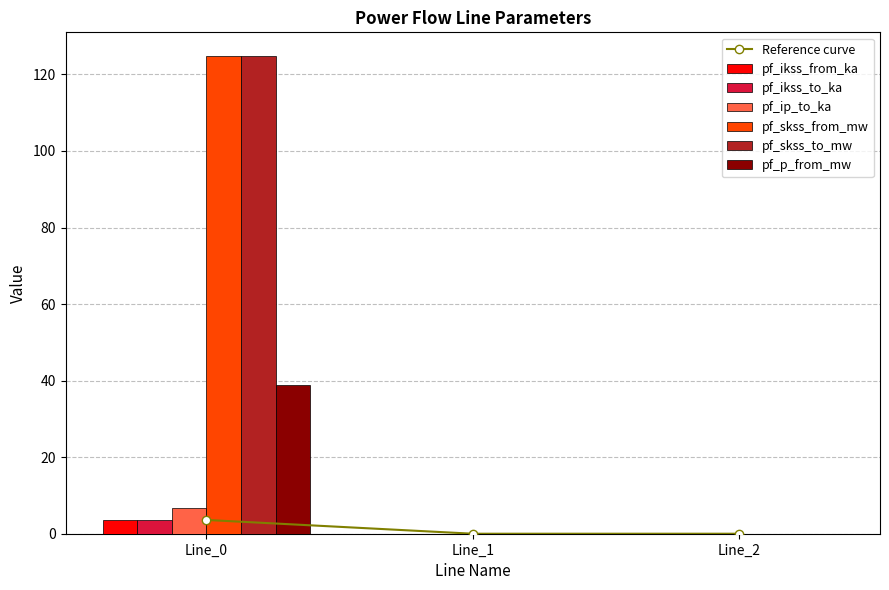

The value of pf_ip_to_ka at Line_2 is -2.2. True or false?

False